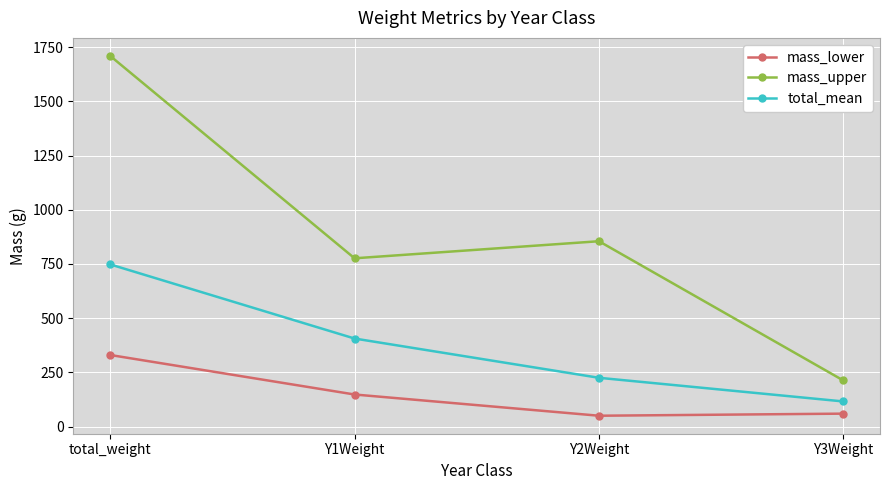

Does the chart display data point markers on the line(s)?

Yes